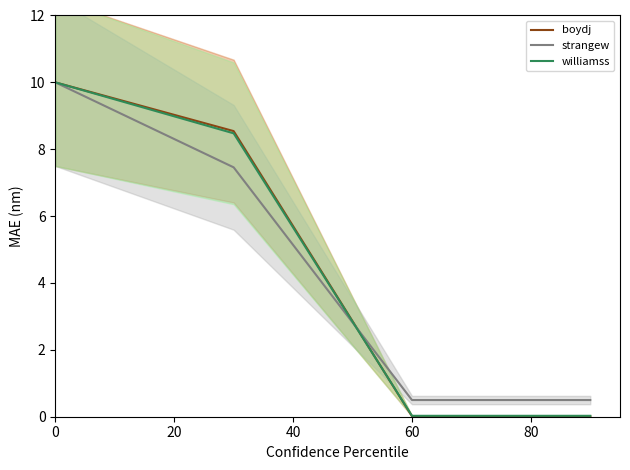

How many data points in boydj are less than 8?

2